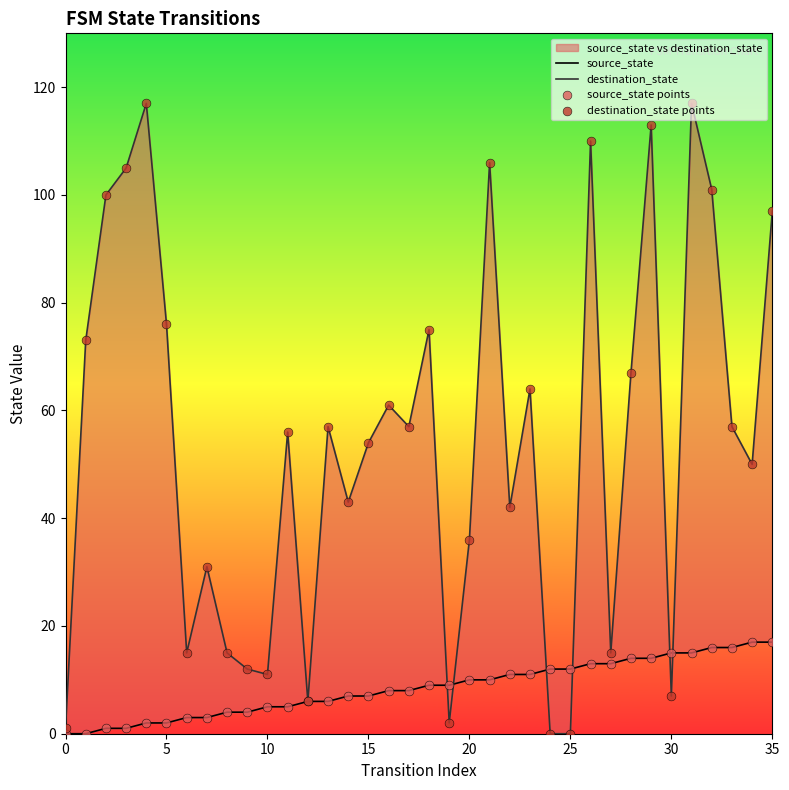

Which series reaches the minimum Y coordinate?

source_state